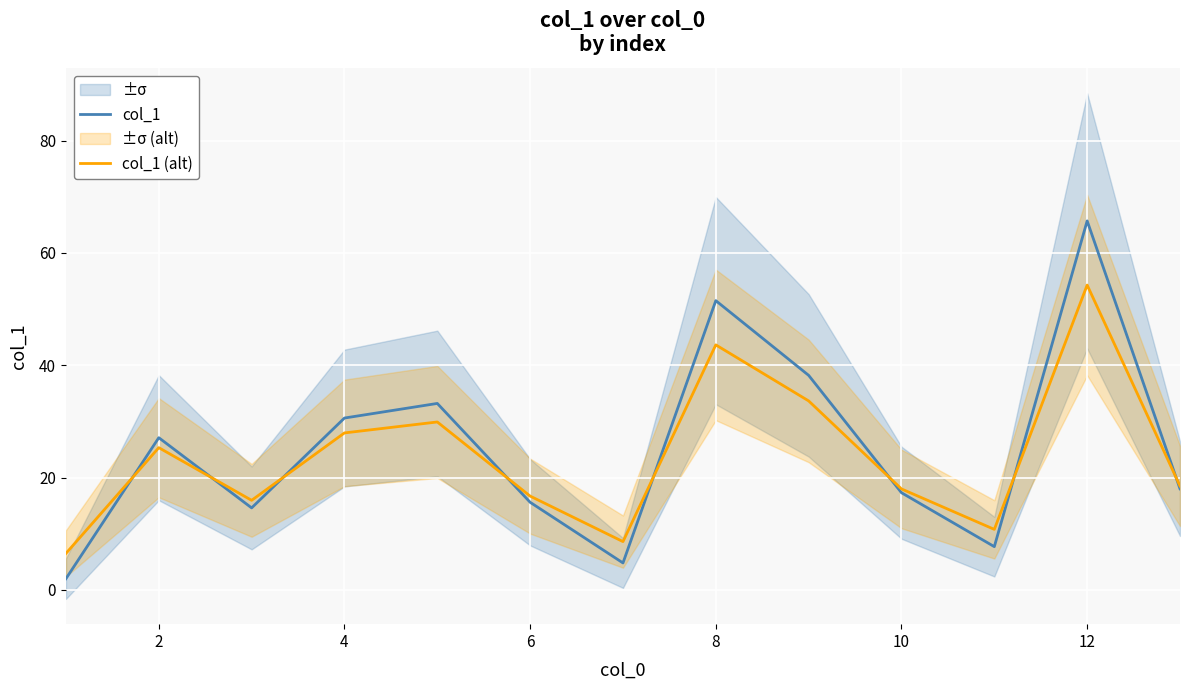

What is the highest value of the col_1 series?

65.7